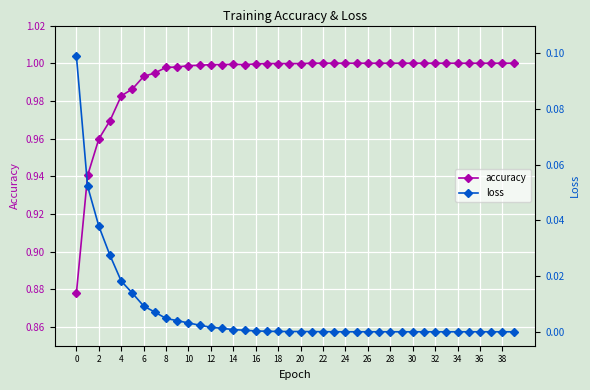

What is the lowest value of the accuracy series?

0.9